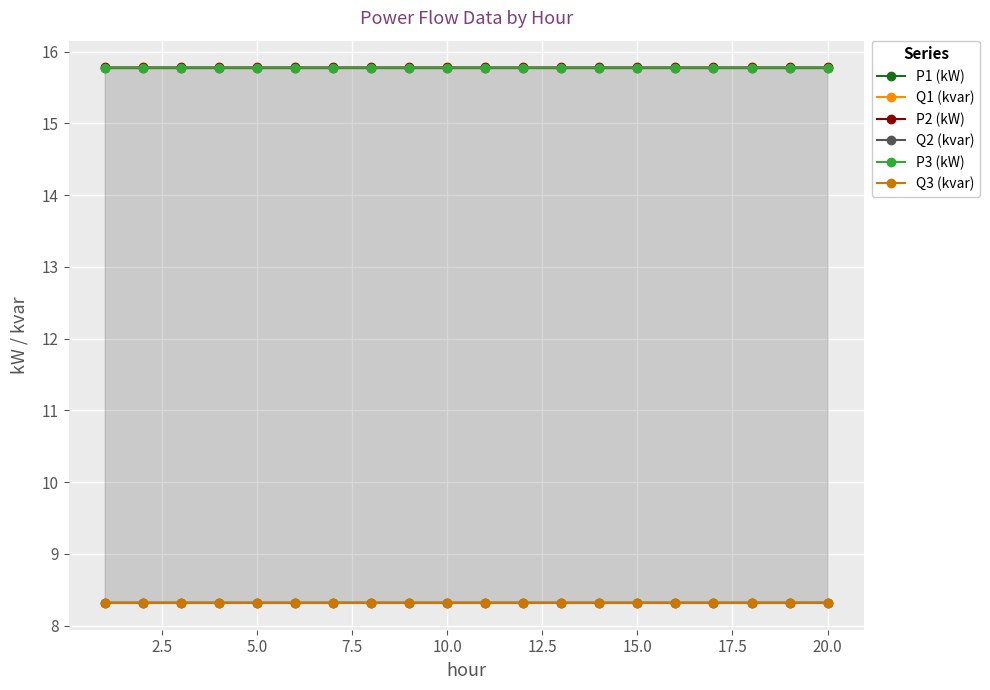

What is the value of the P1 (kW) point at the 14th from the left?

15.8